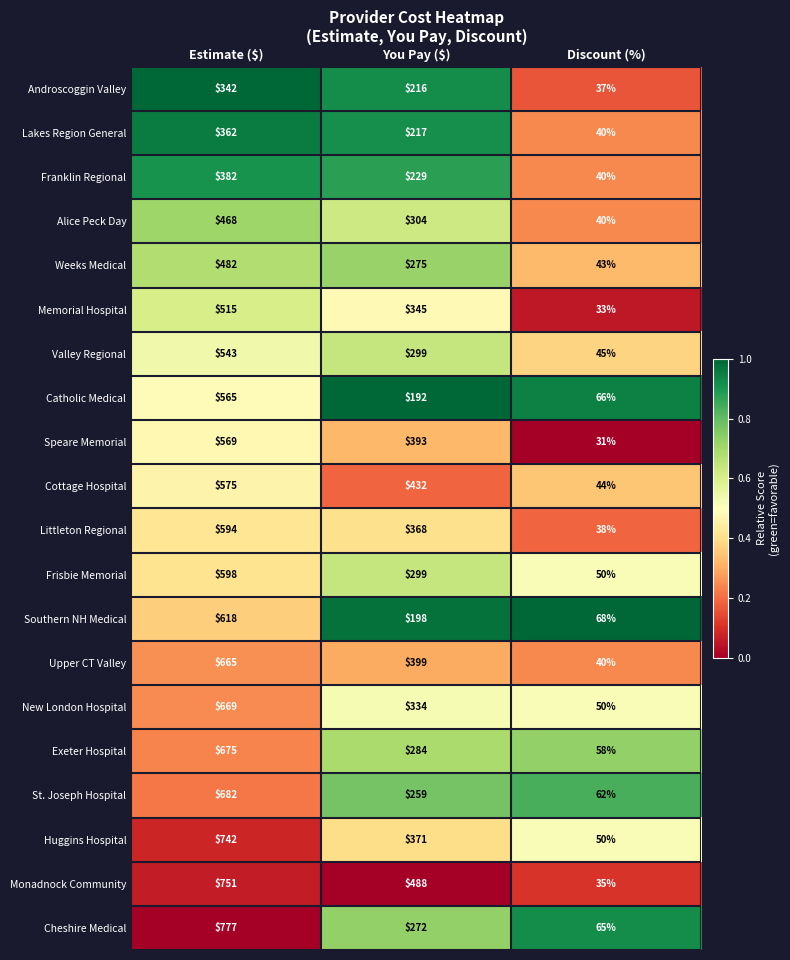

What is the highest value of the Monadnock Community series?

751